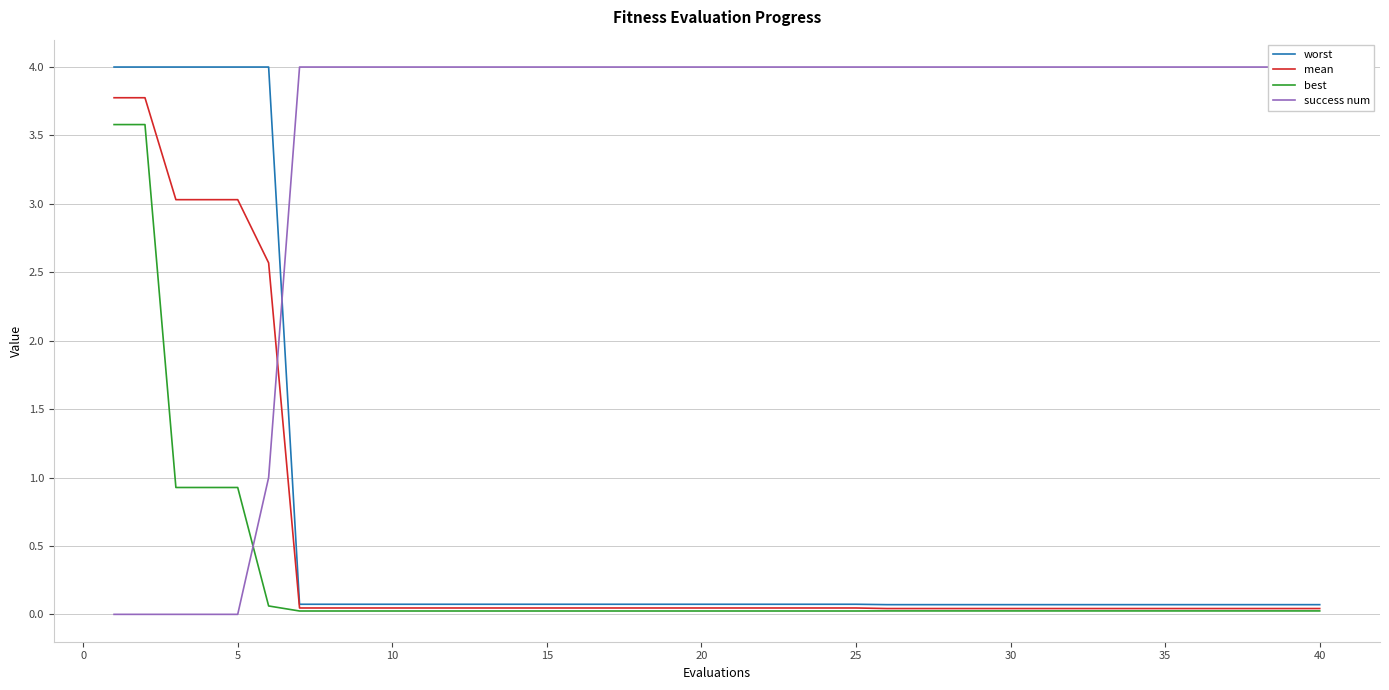

True or false: success num has more than 0 points higher than both neighbors.

False